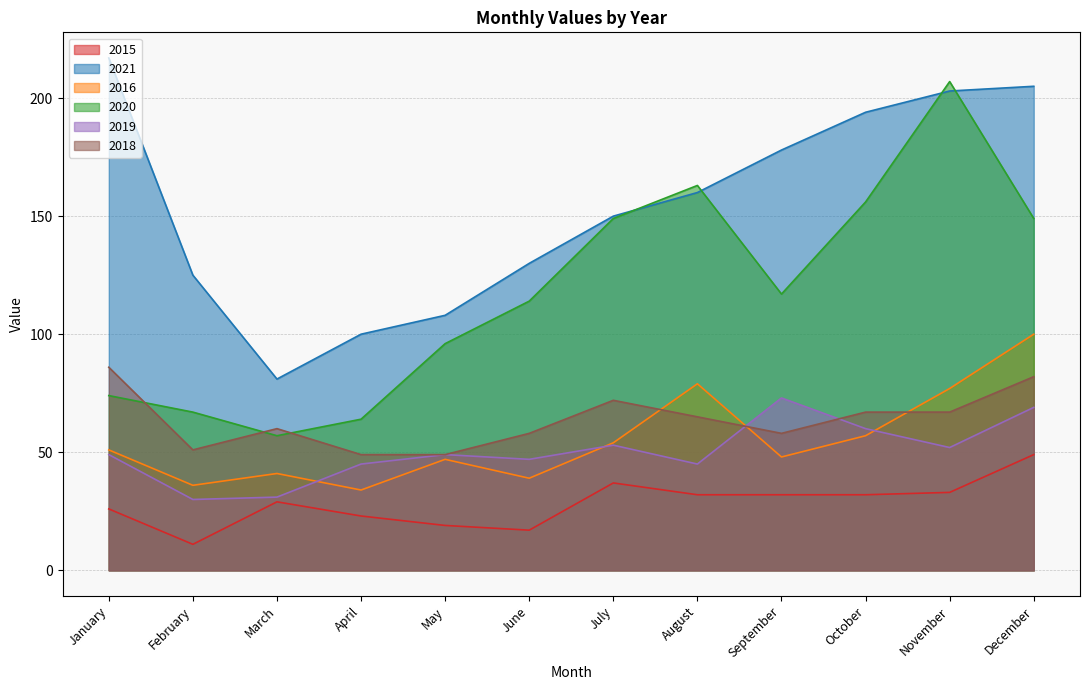

At which category does 2019 reach its first local valley?

February